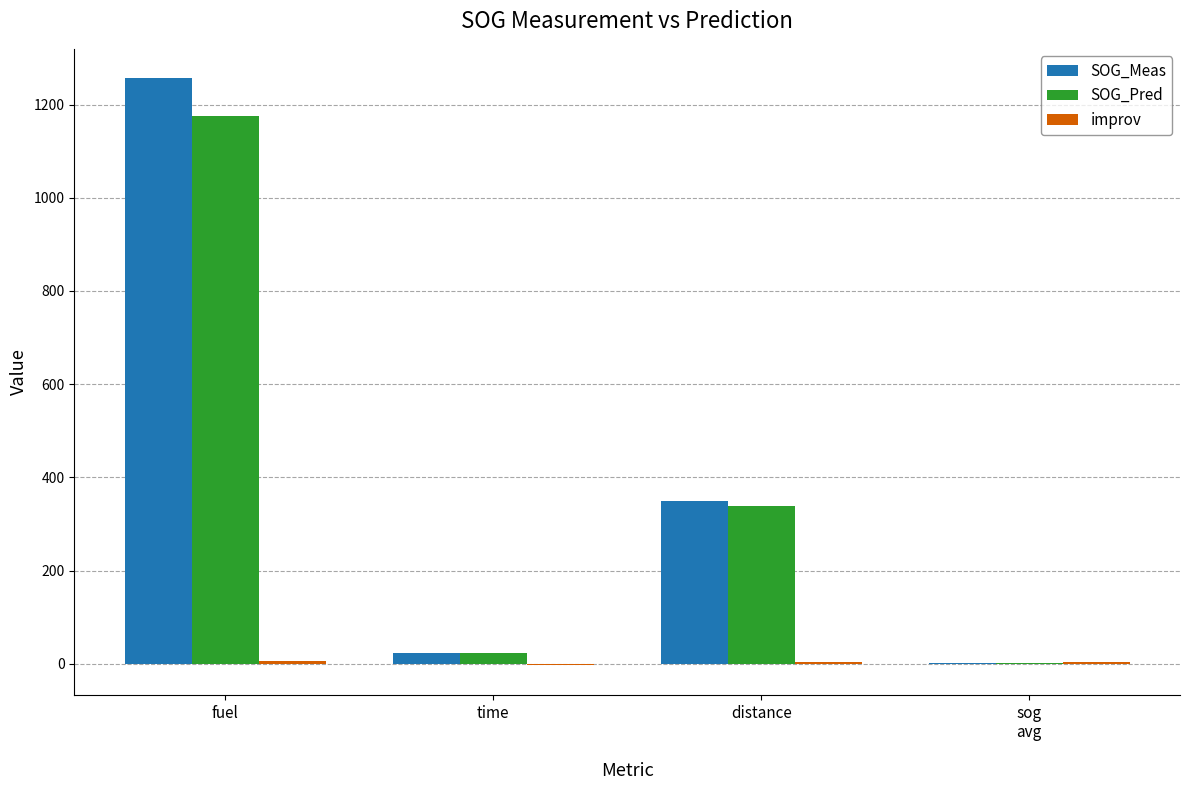

What is the sum of all SOG_Meas values?

1629.8